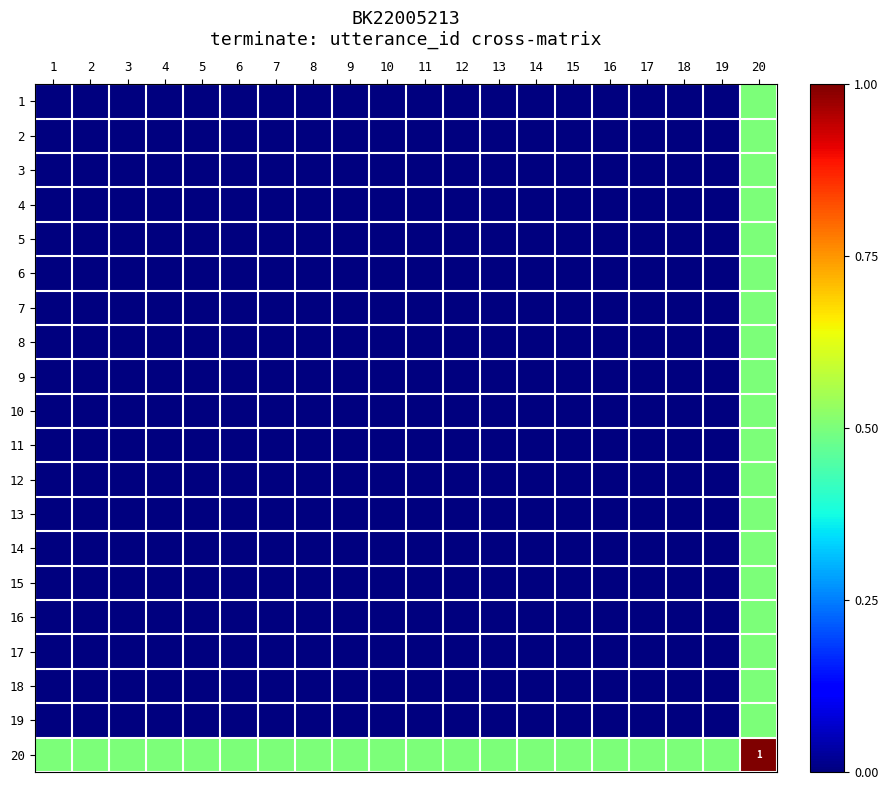

At which label is 20 closest to 0?

1